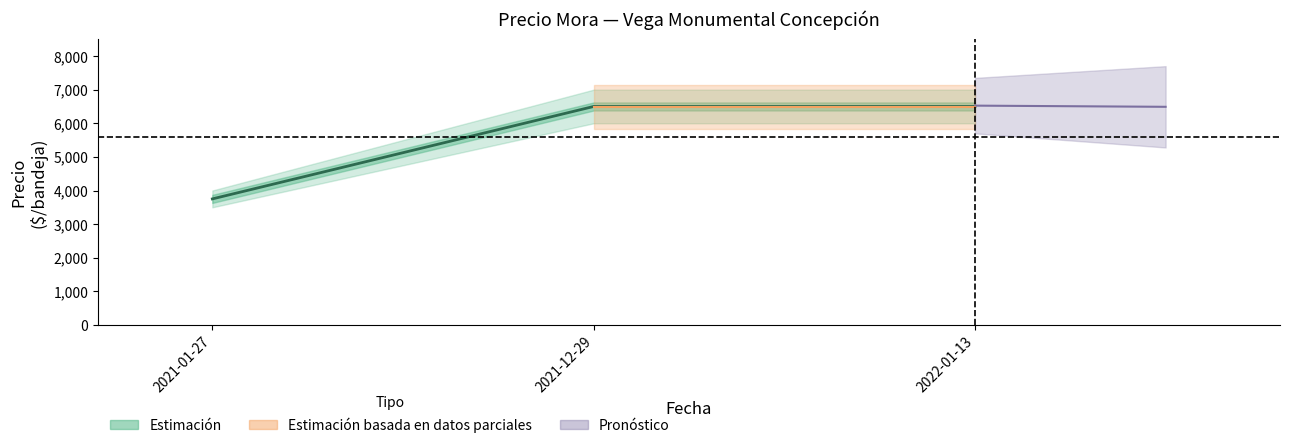

Reading left to right, what are all the values shown in this chart?

2021-01-27=3750	2021-12-29=6500	2022-01-13=6500